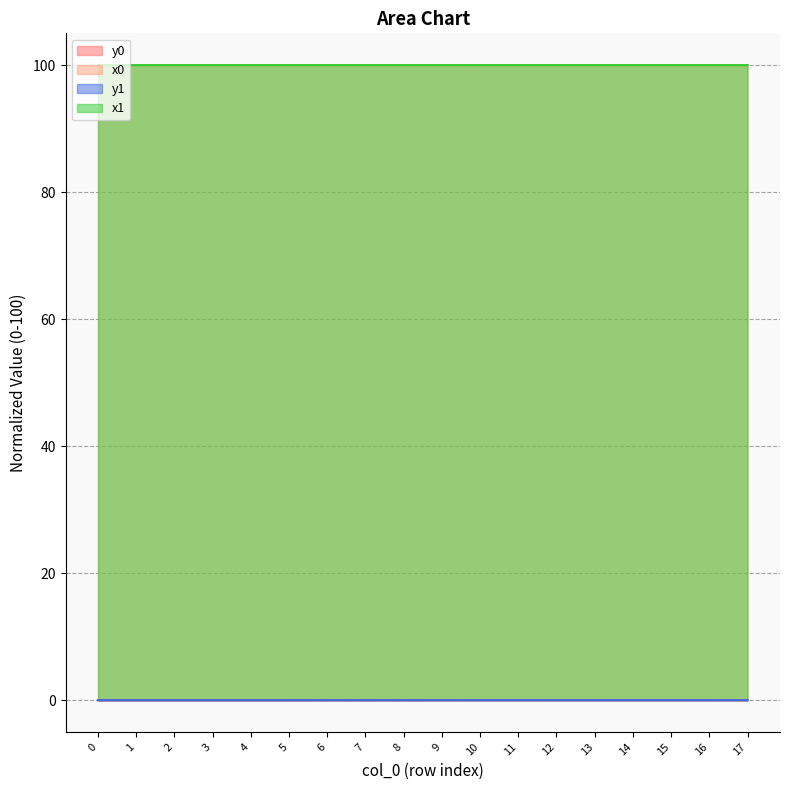

How many values in y0 are above zero?

17